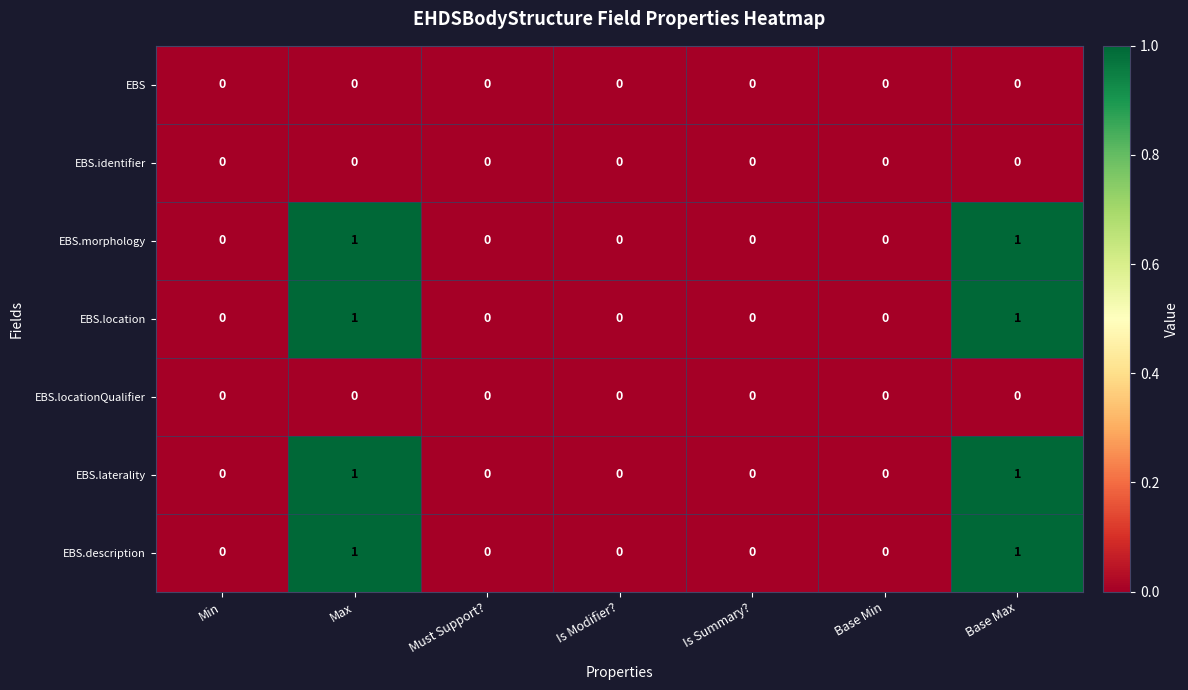

The value of EBS.locationQualifier at Base Min is 0. True or false?

True